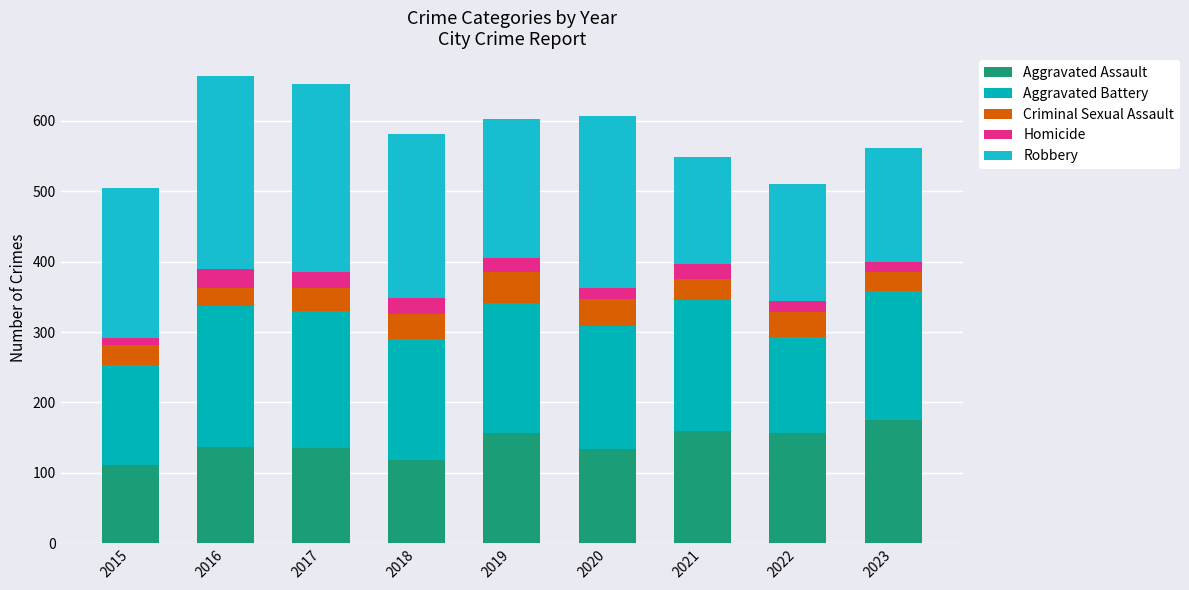

Where does the Aggravated Battery series first go above 183?

2016